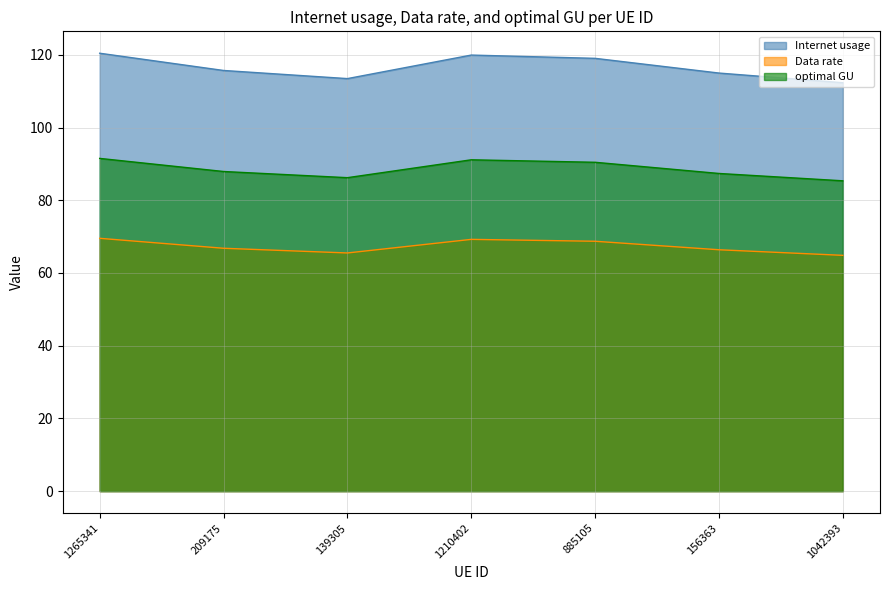

What is the total value across all series at 1042393?

262.5